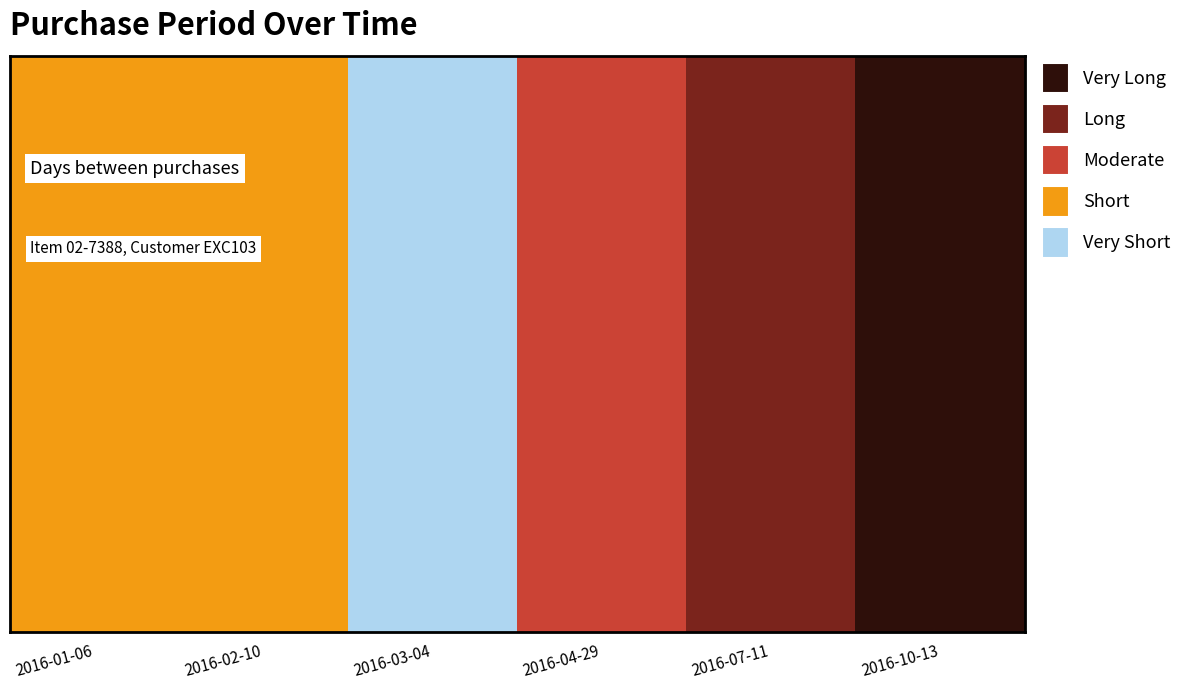

Count the number of values greater than 56.

2